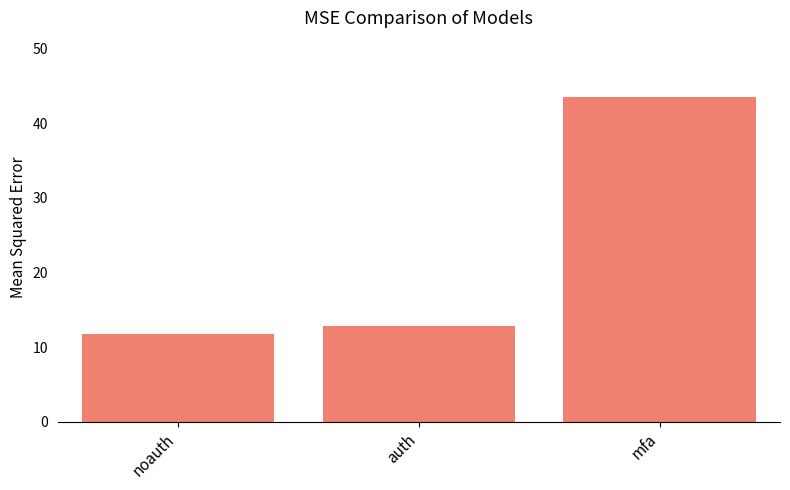

Is it true that the value at mfa is 43.5?

True